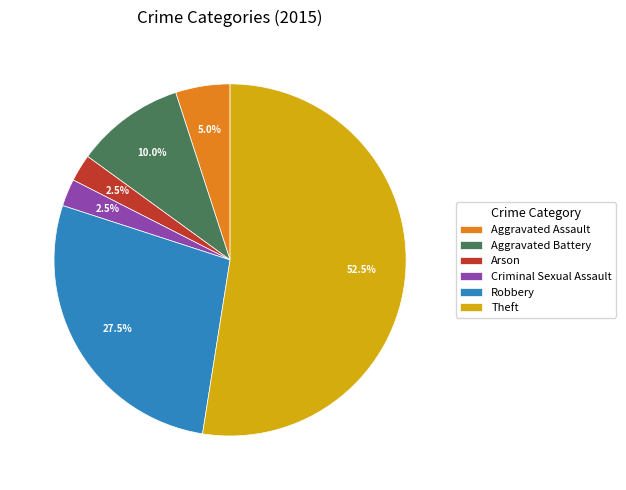

Does Theft account for over 50% of the chart?

Yes